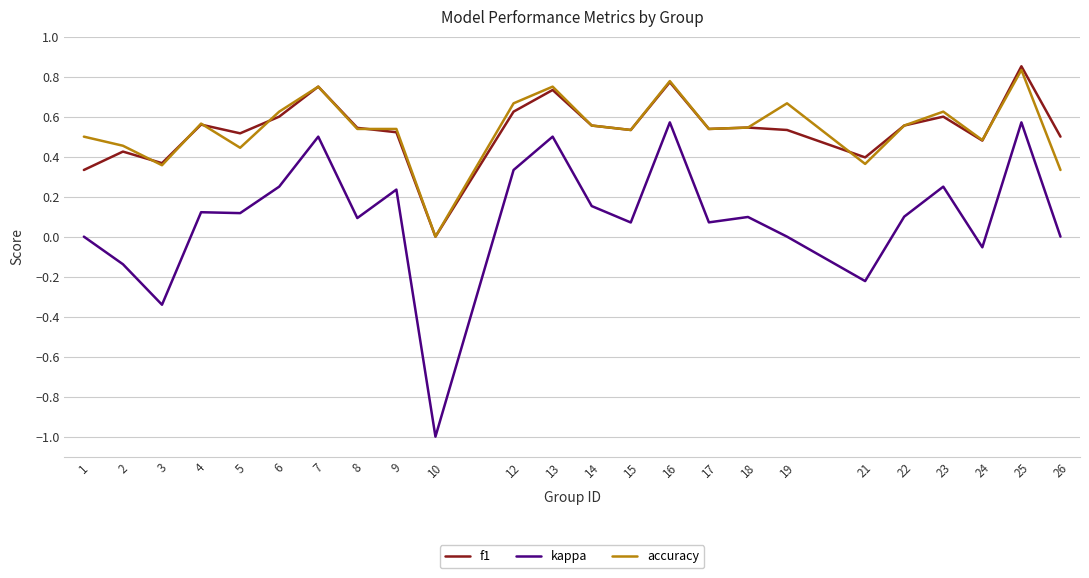

Between 3 and 25, which series saw the biggest shift?

kappa